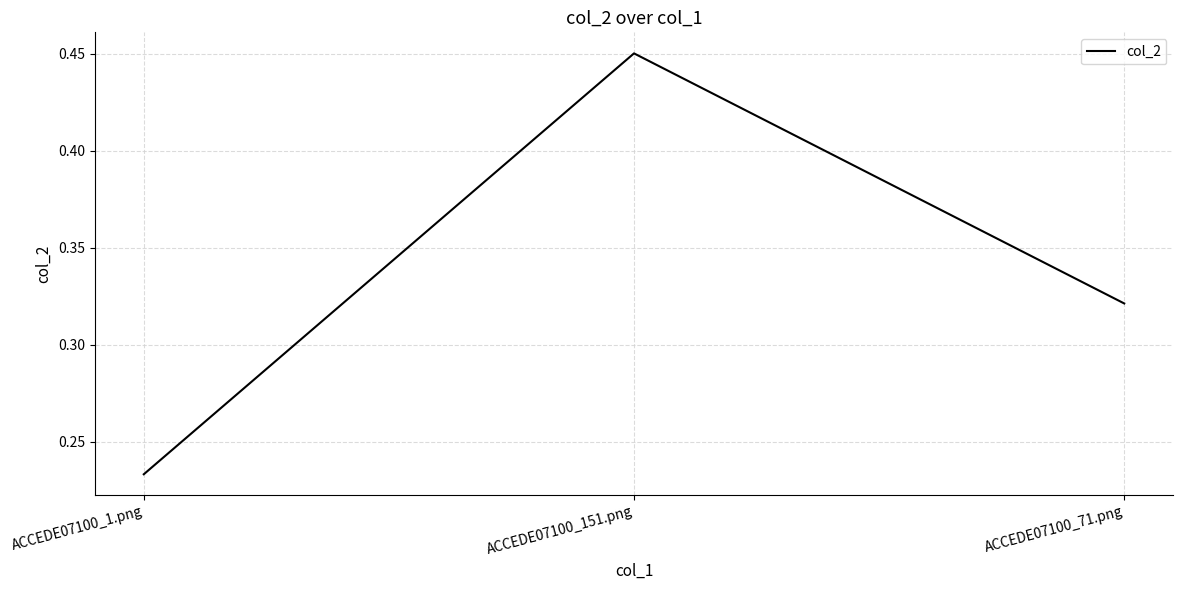

Between ACCEDE07100_71.png and ACCEDE07100_151.png, which is larger?

ACCEDE07100_151.png